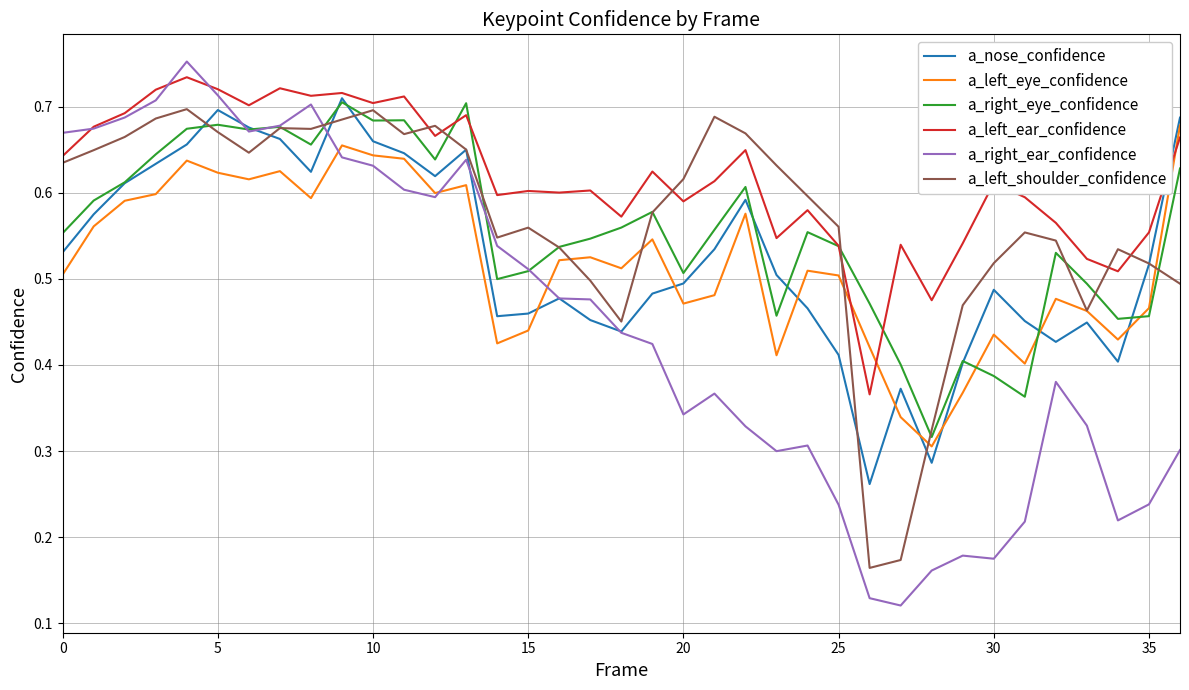

At how many categories does at least one series exceed 0?

37